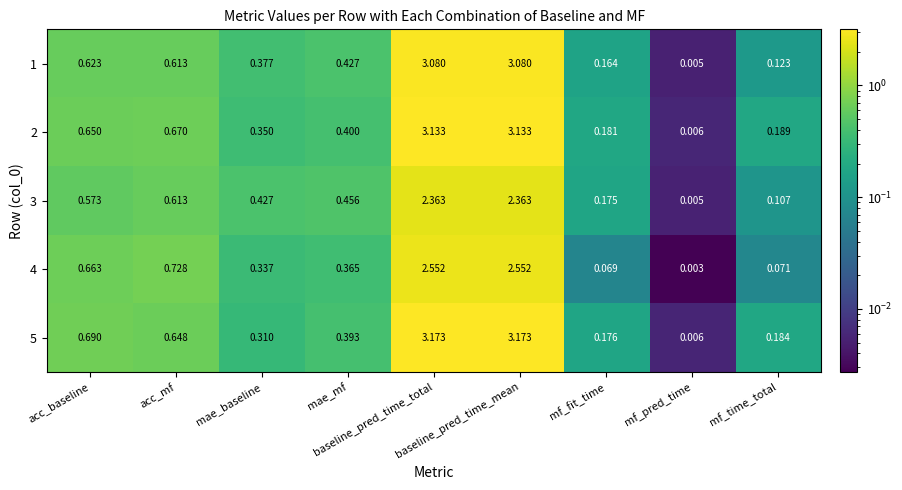

Reading left to right, transcribe all the data shown in this chart.

1: acc_baseline=0.6	acc_mf=0.6	mae_baseline=0.4	mae_mf=0.4	baseline_pred_time_total=3.1	baseline_pred_time_mean=3.1	mf_fit_time=0.2	mf_pred_time=0.0	mf_time_total=0.1
2: acc_baseline=0.7	acc_mf=0.7	mae_baseline=0.3	mae_mf=0.4	baseline_pred_time_total=3.1	baseline_pred_time_mean=3.1	mf_fit_time=0.2	mf_pred_time=0.0	mf_time_total=0.2
3: acc_baseline=0.6	acc_mf=0.6	mae_baseline=0.4	mae_mf=0.5	baseline_pred_time_total=2.4	baseline_pred_time_mean=2.4	mf_fit_time=0.2	mf_pred_time=0.0	mf_time_total=0.1
4: acc_baseline=0.7	acc_mf=0.7	mae_baseline=0.3	mae_mf=0.4	baseline_pred_time_total=2.6	baseline_pred_time_mean=2.6	mf_fit_time=0.1	mf_pred_time=0.0	mf_time_total=0.1
5: acc_baseline=0.7	acc_mf=0.6	mae_baseline=0.3	mae_mf=0.4	baseline_pred_time_total=3.2	baseline_pred_time_mean=3.2	mf_fit_time=0.2	mf_pred_time=0.0	mf_time_total=0.2